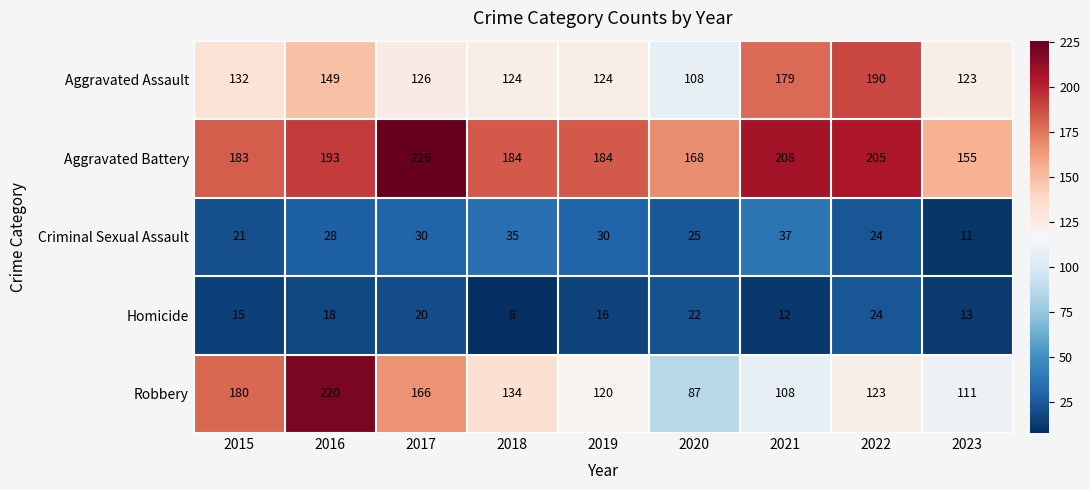

What is the difference between the Aggravated Assault values at 2020 and 2018?

16